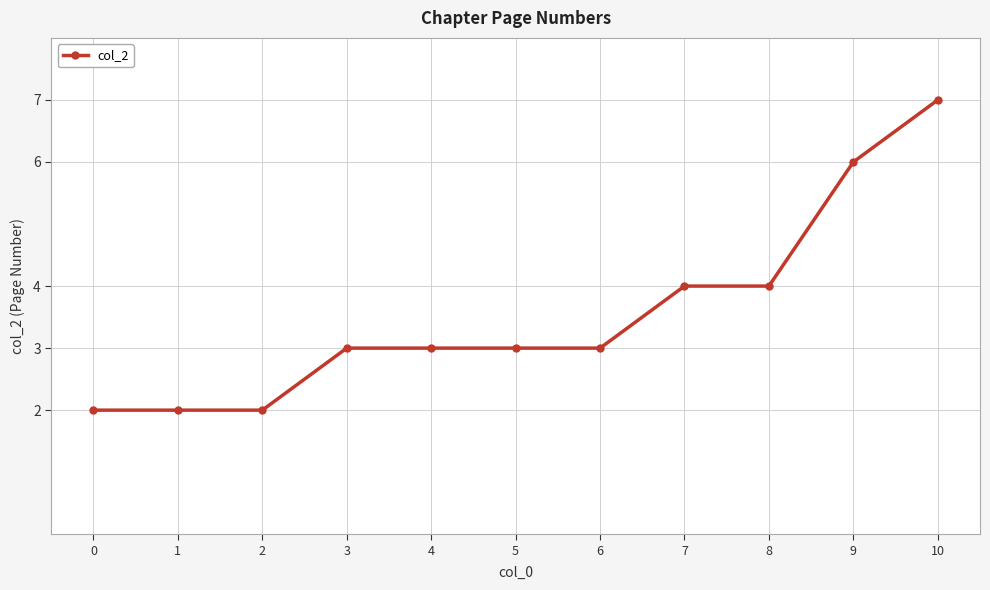

Between 10 and 4, which is larger?

10